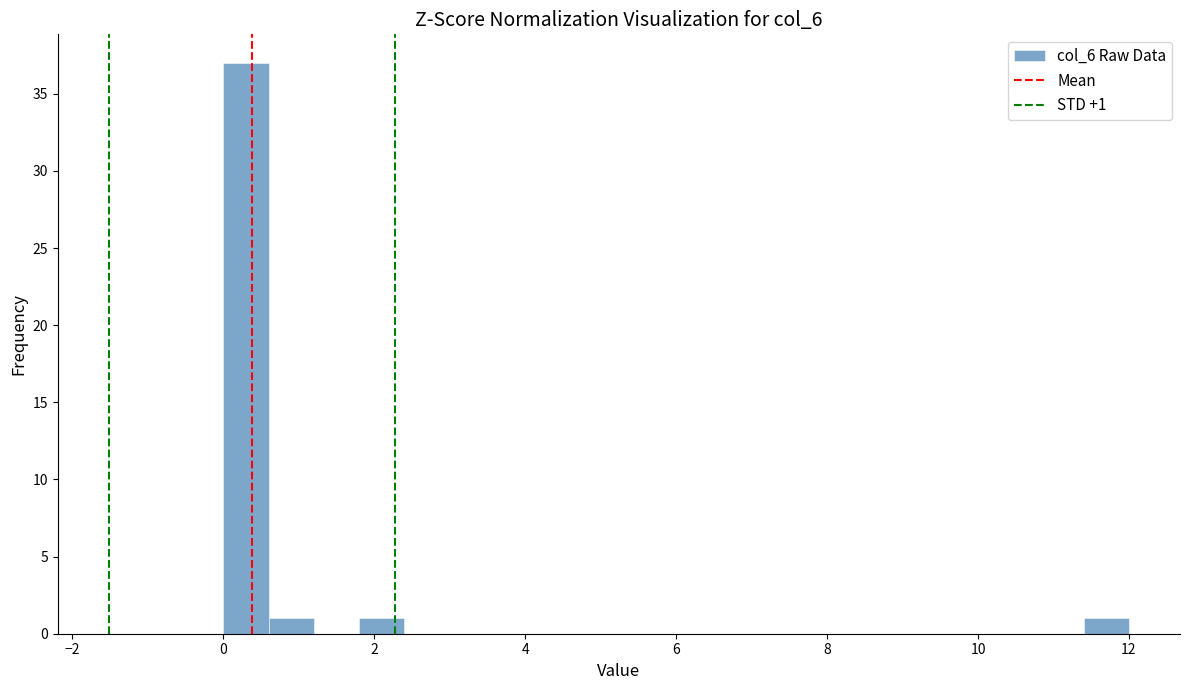

Read against the x-axis, roughly where is the centre of the tallest bar?

0.4